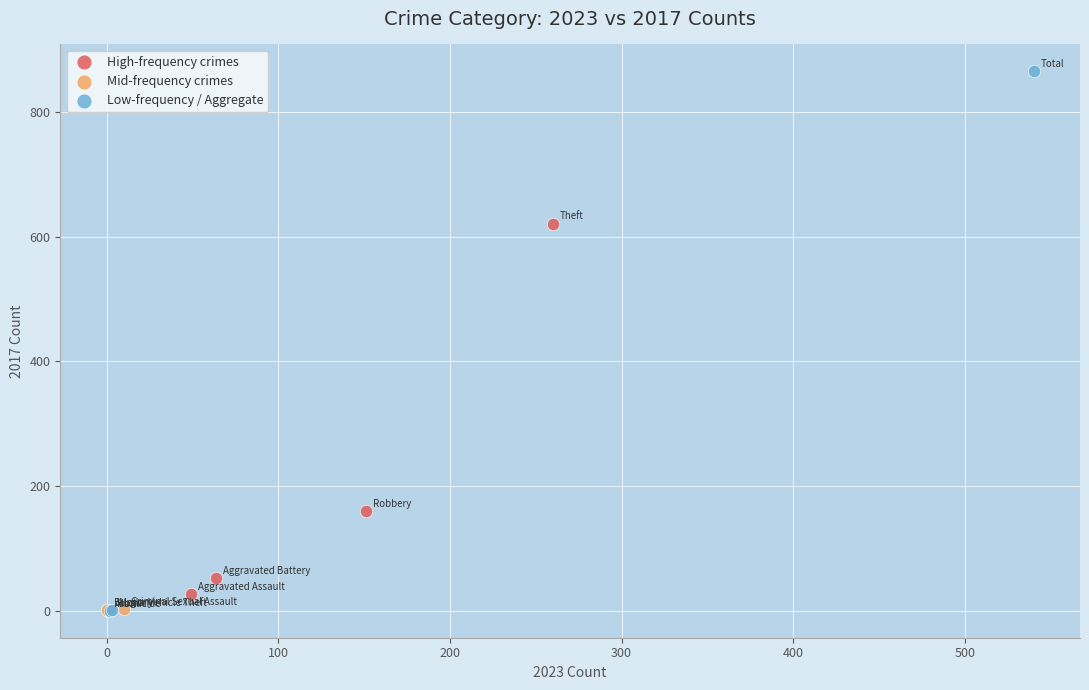

Which series reaches the maximum Y coordinate?

Low-frequency / Aggregate